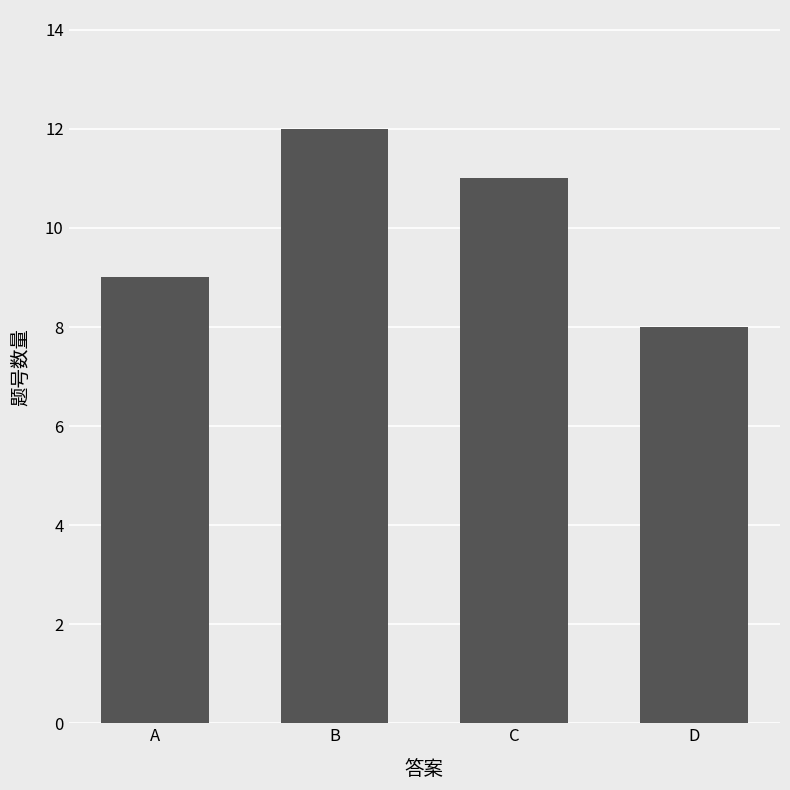

What is the difference between the values at B and D?

4